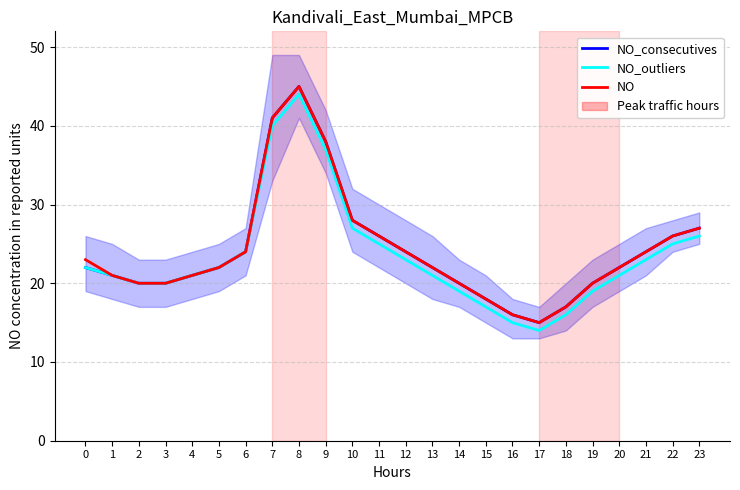

What is the difference between the highest and lowest values at 12?

1